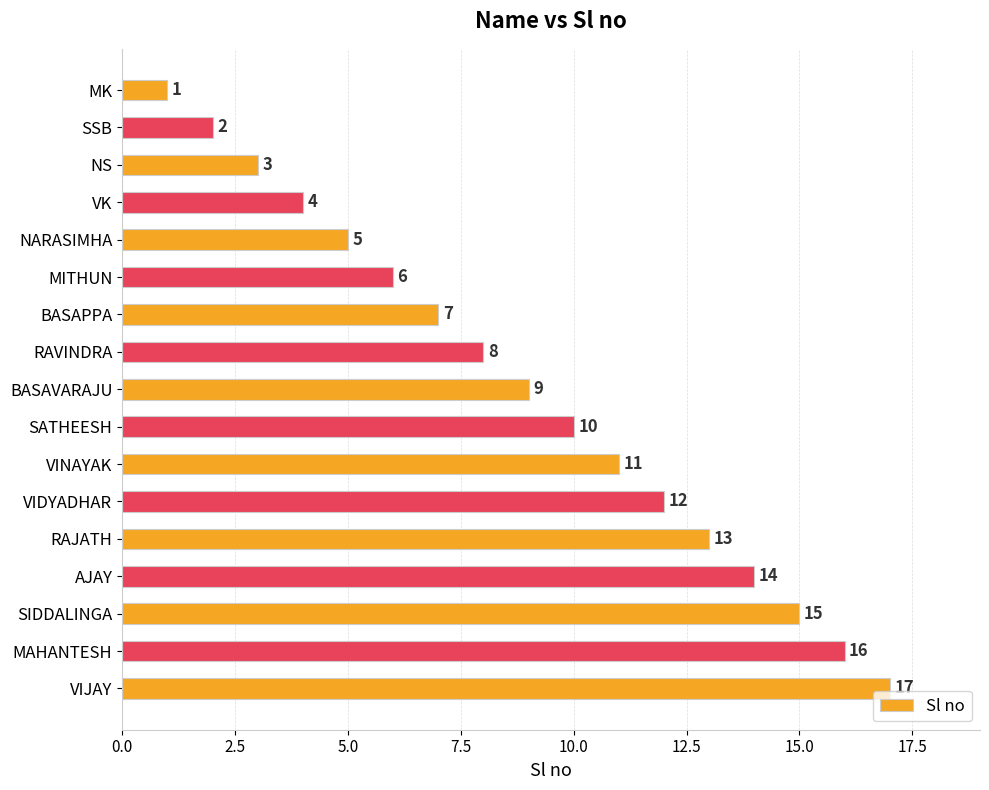

Rank the categories by value from lowest to highest.

MK, SSB, NS, VK, NARASIMHA, MITHUN, BASAPPA, RAVINDRA, BASAVARAJU, SATHEESH, VINAYAK, VIDYADHAR, RAJATH, AJAY, SIDDALINGA, MAHANTESH, VIJAY